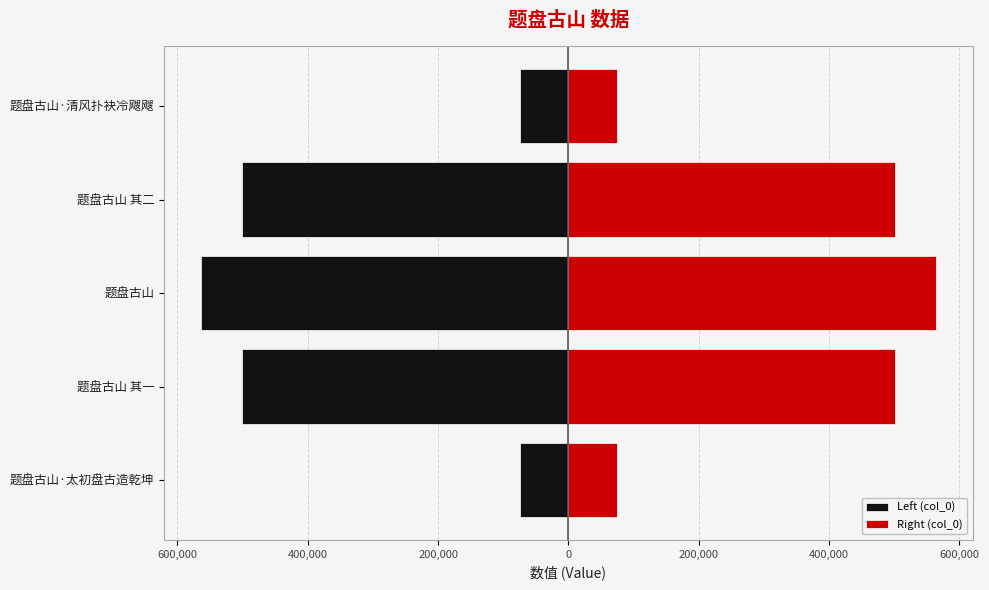

What is the minimum value for Left (col_0)?

-563911.5